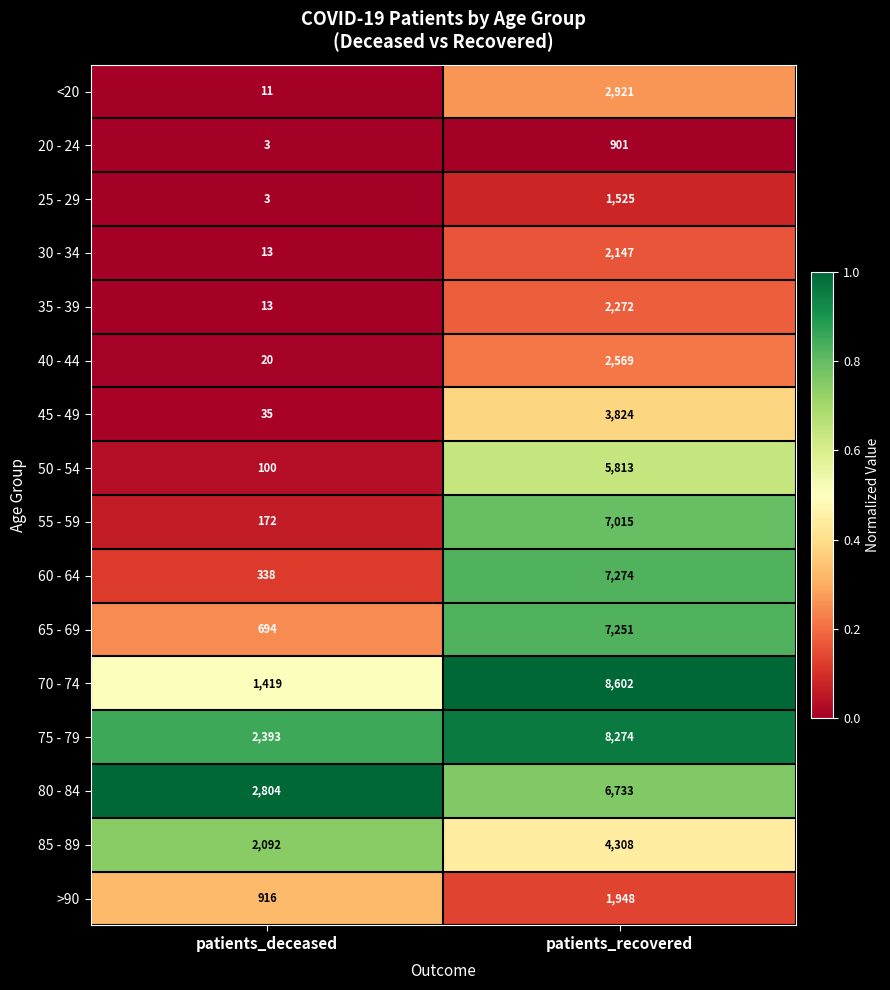

Which series has the largest total across all categories?

75 - 79